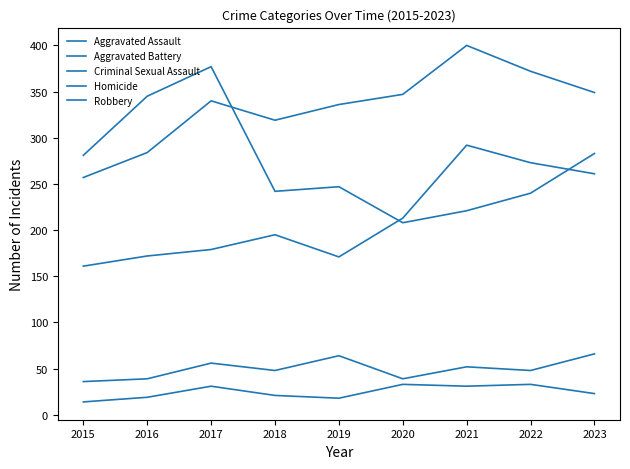

What is the difference between the Aggravated Assault values at 2019 and 2017?

8